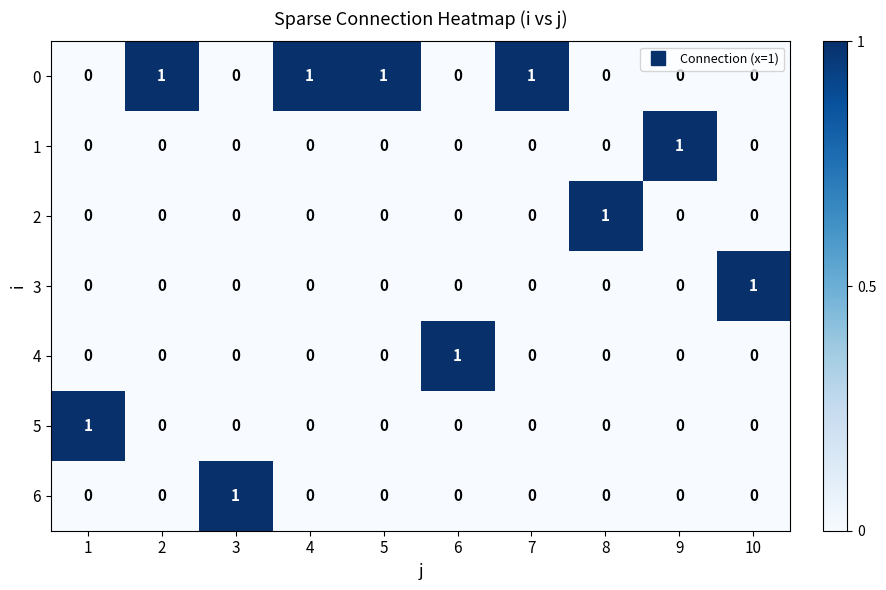

Is it true that 4 equals 0 at 10?

True